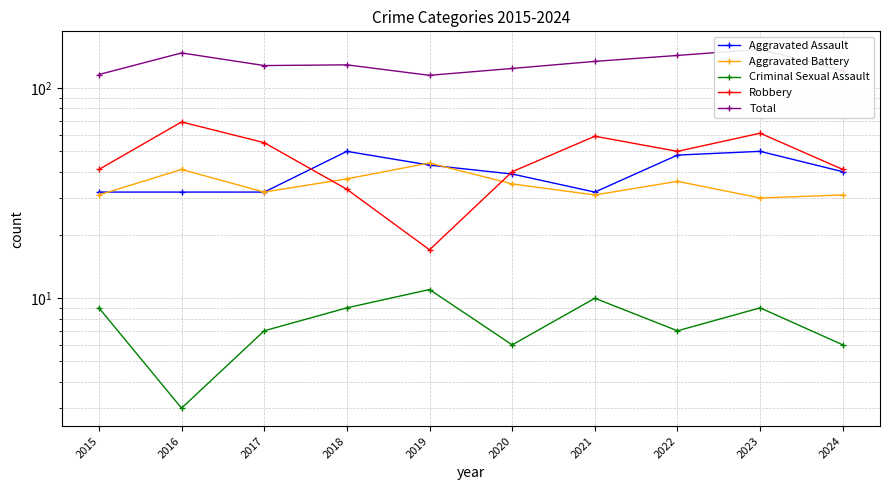

Is the value of Criminal Sexual Assault at 2024 greater than the value of Aggravated Battery at 2023?

No